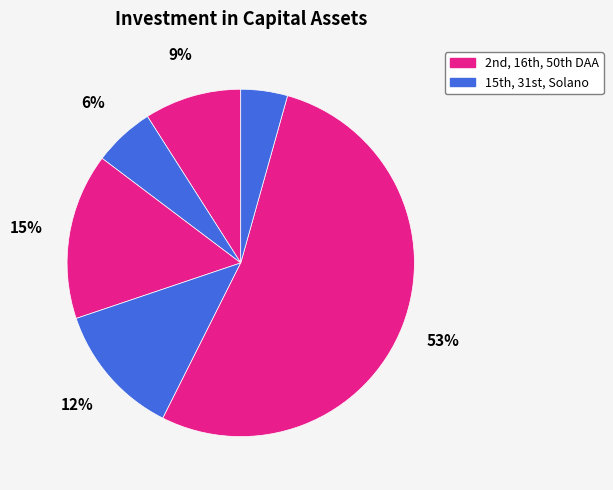

How many slices are in this pie chart?

6